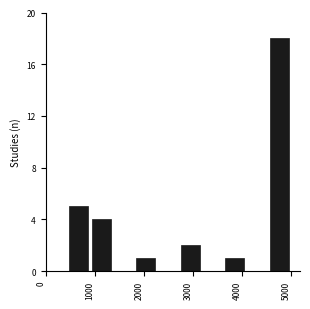

Reading left to right, list every bar in this chart as the range it spans on the x-axis followed by its height. Neither the bar edges nor the heights are printed on the chart, so give them approximately, as read against the axes.

500 to 900: 5
900 to 1400: 4
1400 to 1800: 0
1800 to 2300: 1
2300 to 2700: 0
2700 to 3200: 2
3200 to 3600: 0
3600 to 4100: 1
4100 to 4500: 0
4500 to 5000: 18